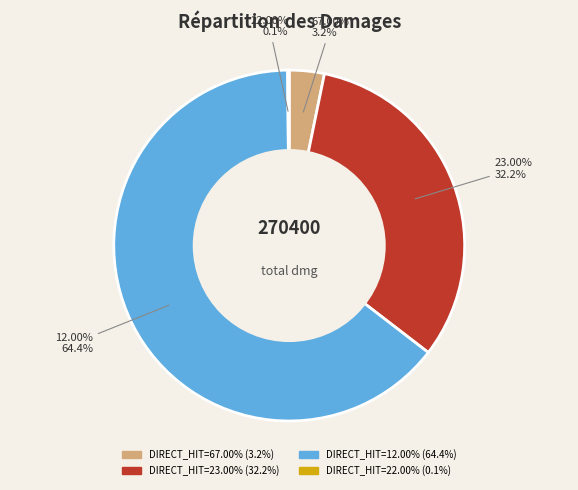

Which slice is the smallest?

22.00%